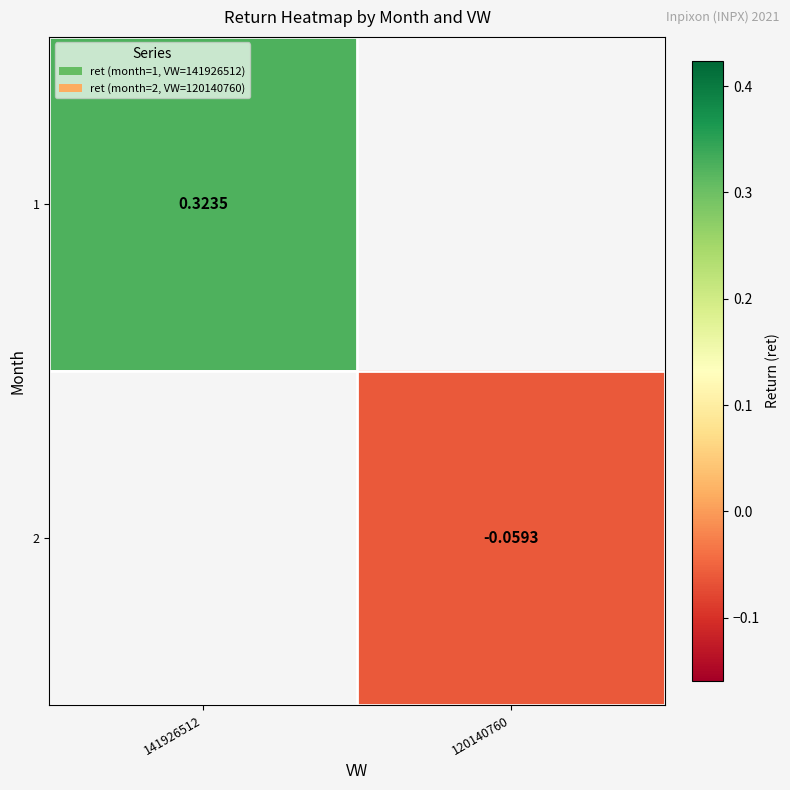

Is the value of 1 at 141926512 greater than the value of 2 at 120140760?

Yes